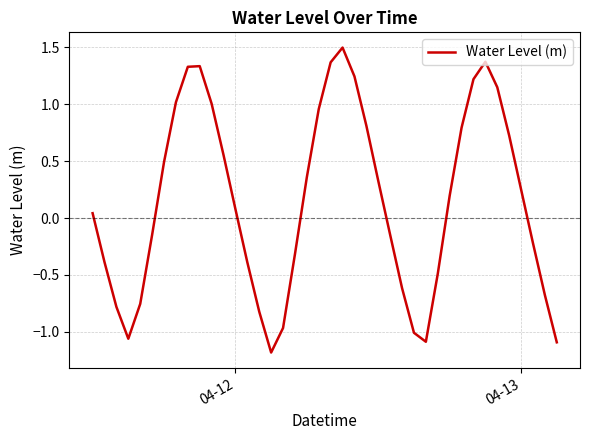

What is the greatest value displayed?

1.5